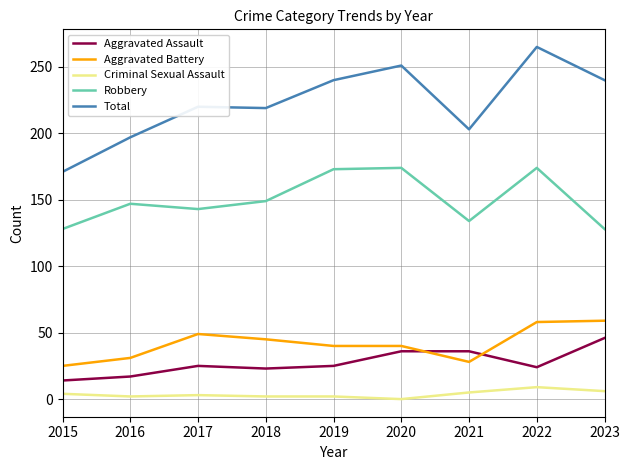

True or false: Robbery has a value of 143 at 2017.

True